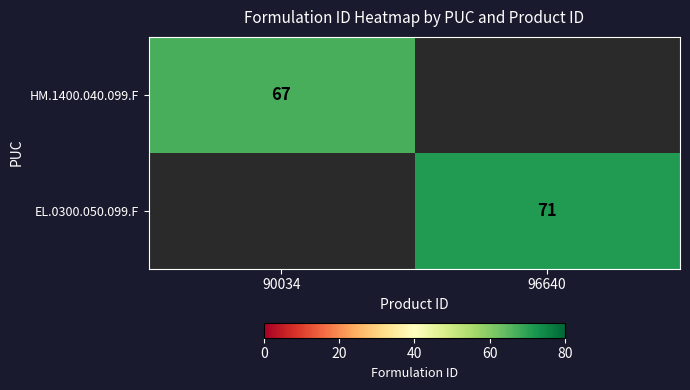

Is it true that EL.0300.050.099.F equals 71 at 96640?

True